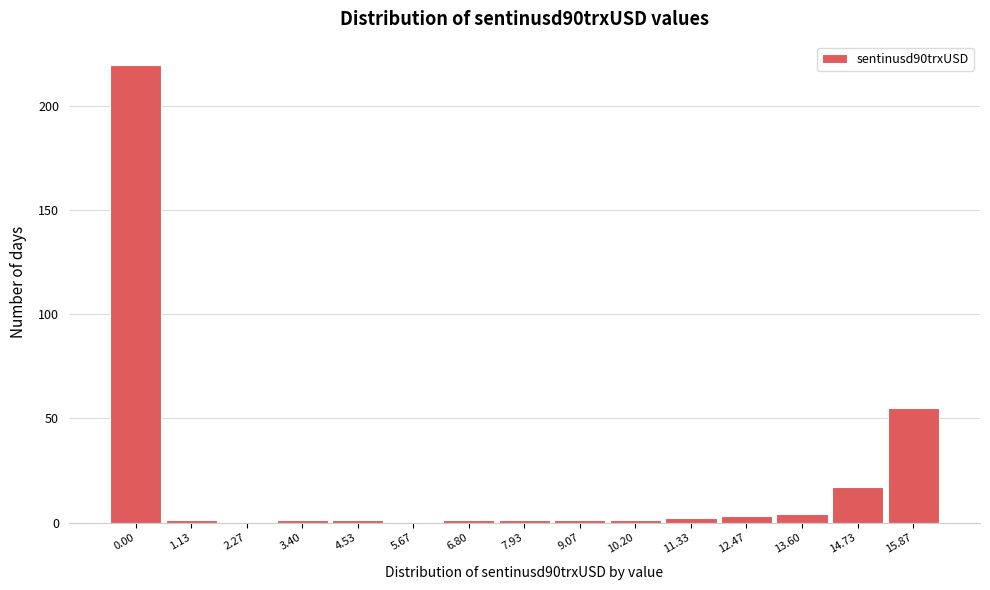

Reading left to right, what are all the values shown in this chart?

0.00=220	1.13=1	2.27=0	3.40=1	4.53=1	5.67=0	6.80=1	7.93=1	9.07=1	10.20=1	11.33=2	12.47=3	13.60=4	14.73=17	15.87=55